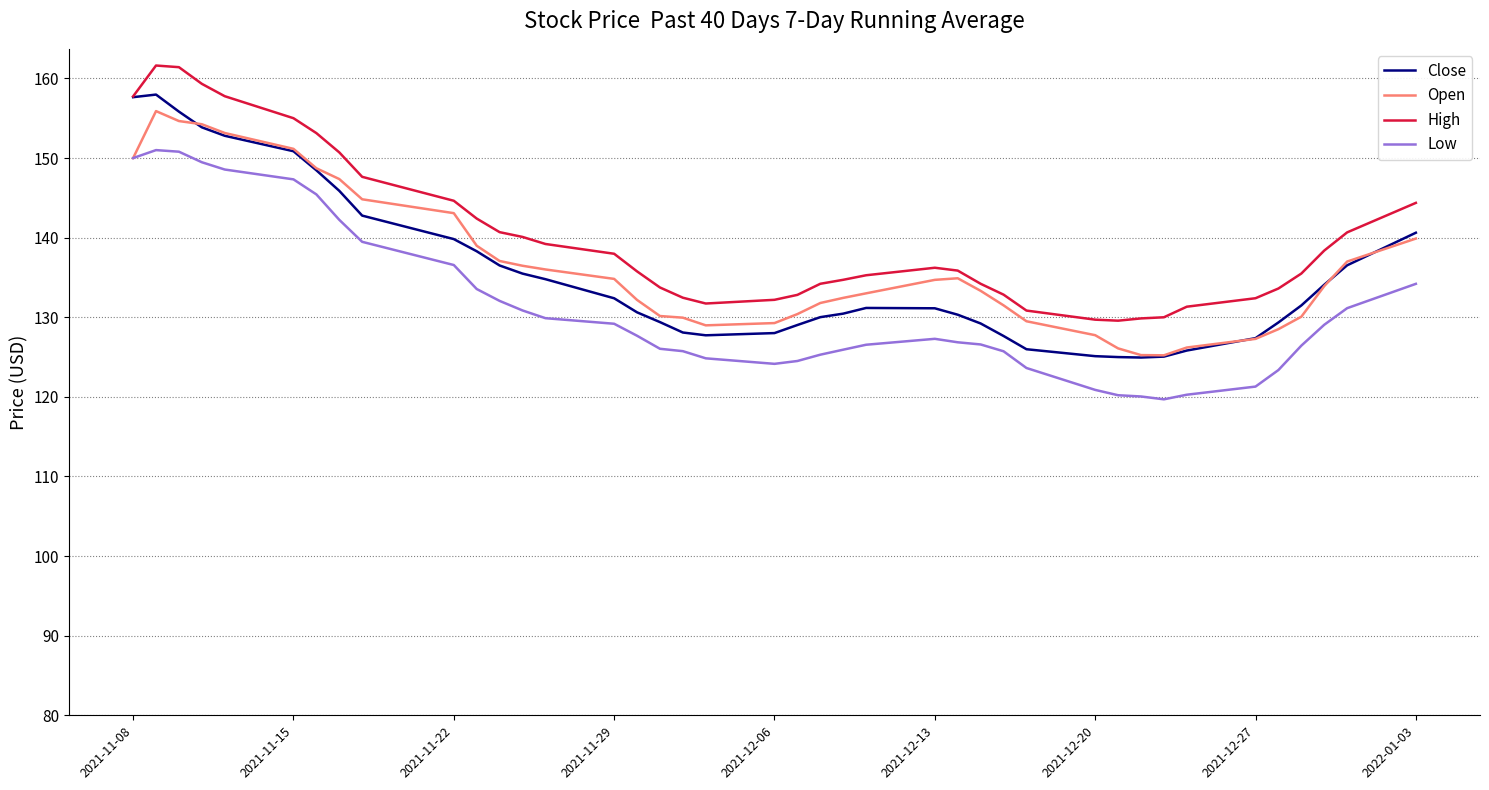

What is the minimum value shown in the chart?

119.7